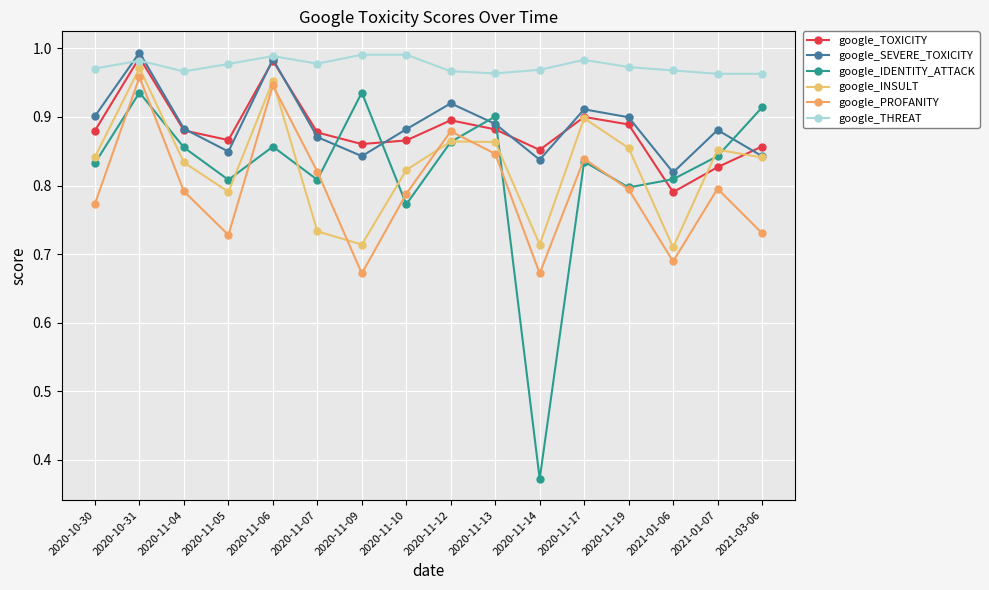

True or false: google_TOXICITY has a value of 1.1 at 2020-11-10.

False